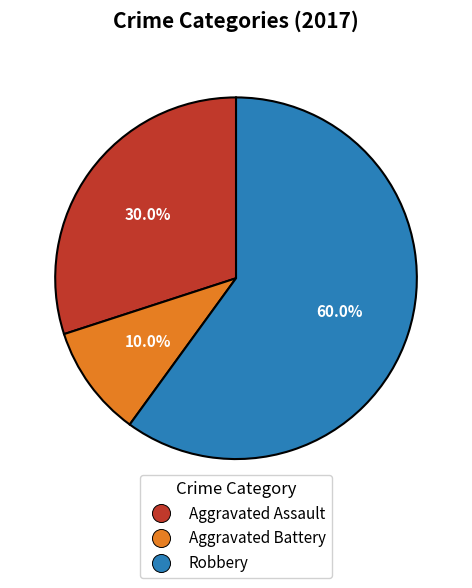

Is there any slice that represents more than half of the pie?

Yes